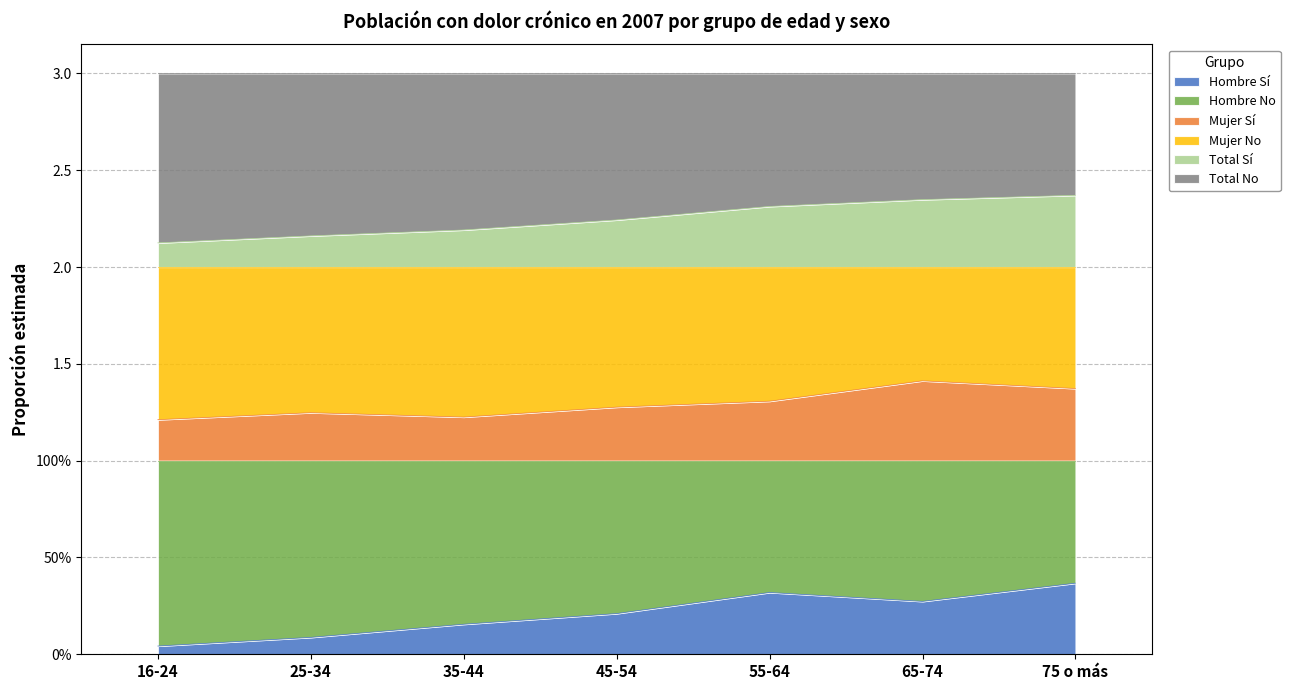

What are all the series names shown in the legend?

Hombre Sí, Hombre No, Mujer Sí, Mujer No, Total Sí, Total No